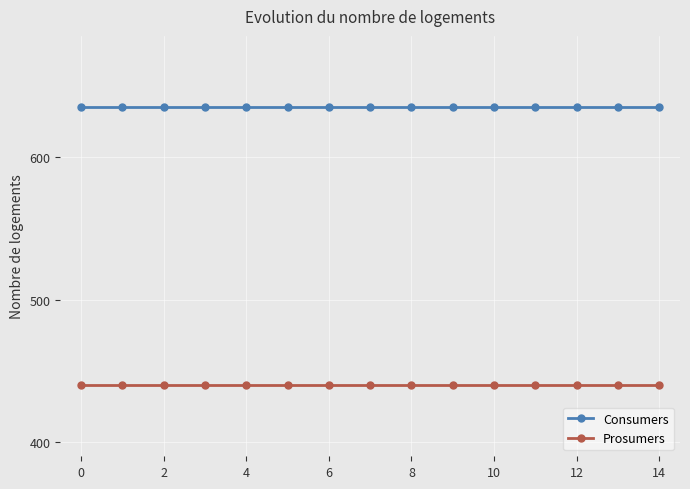

What is the value of the Consumers point at the 7th from the left?

635